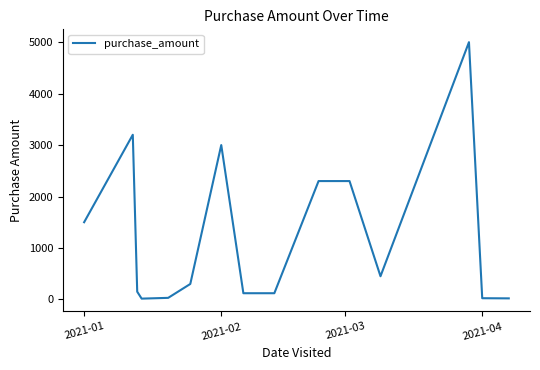

What is the maximum value shown in the chart?

5000